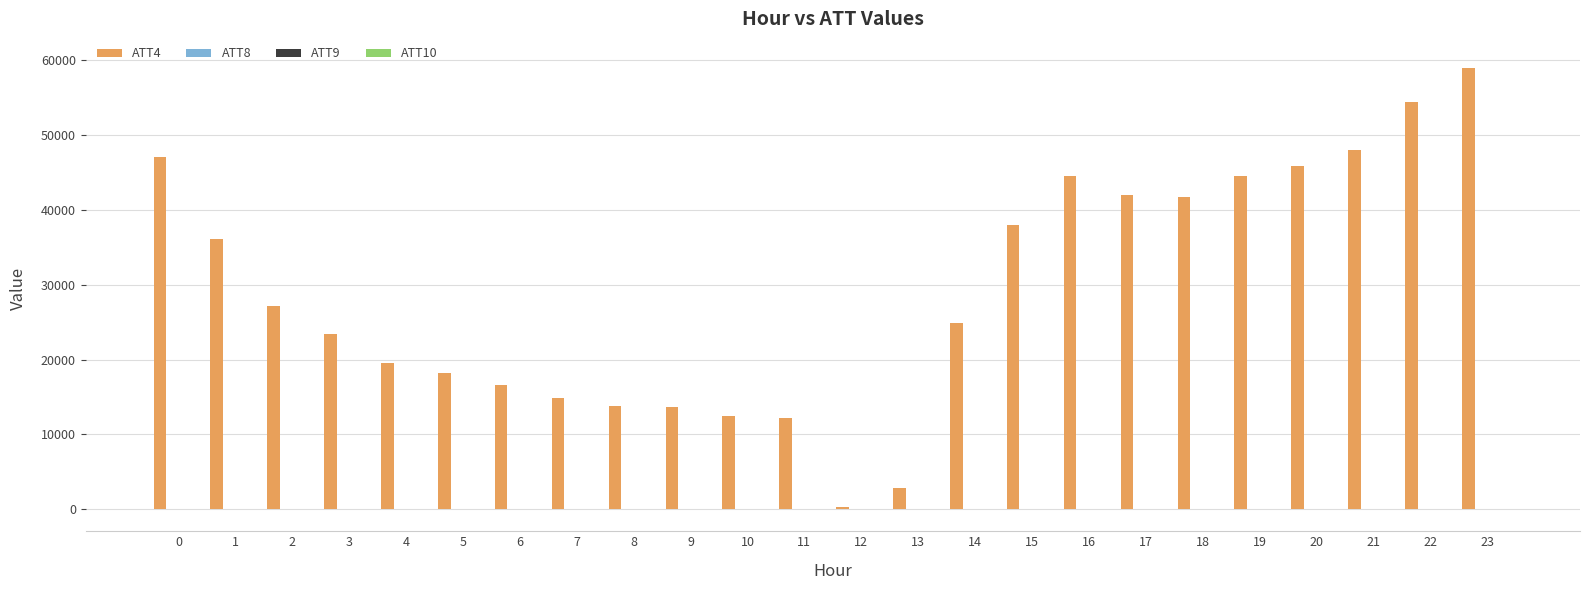

What is the difference between the ATT4 values at 22 and 19?

9900.0